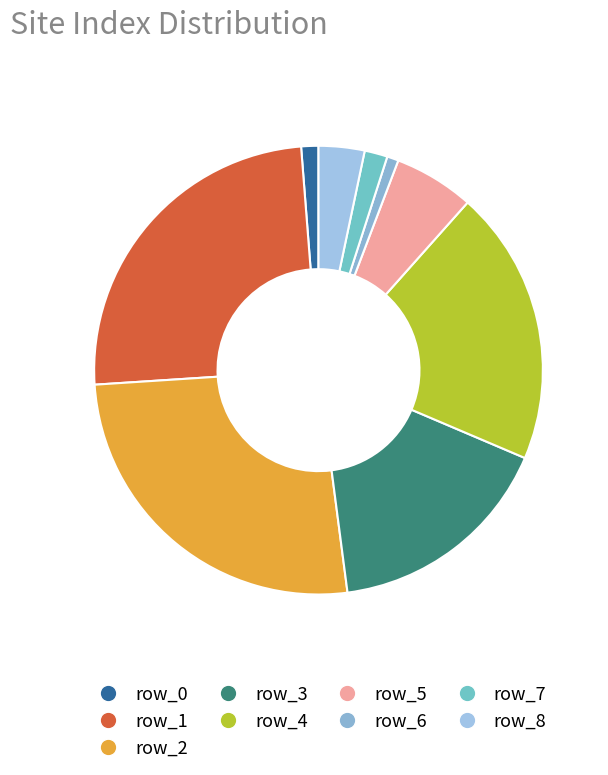

Count the number of slices in the pie.

9